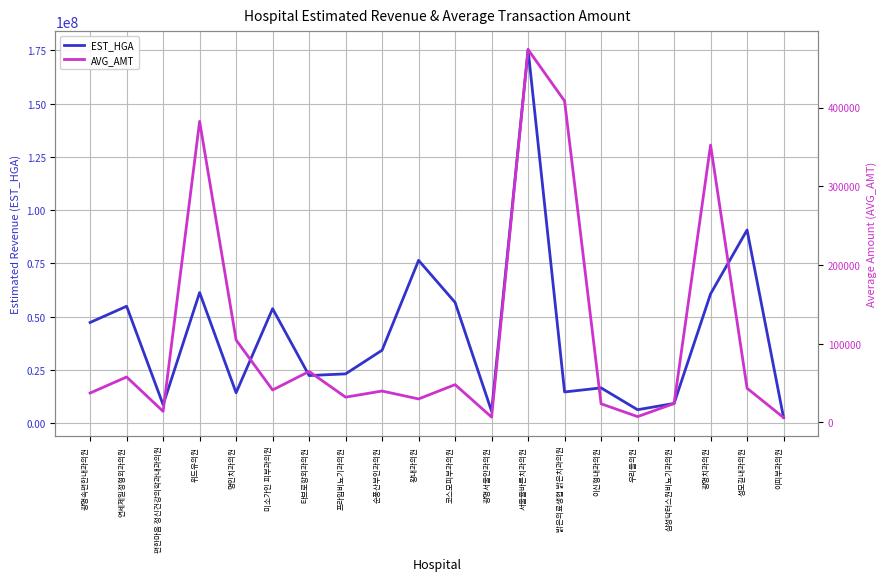

At which category does EST_HGA reach its first local valley?

편한마음 정신건강의학과내과의원